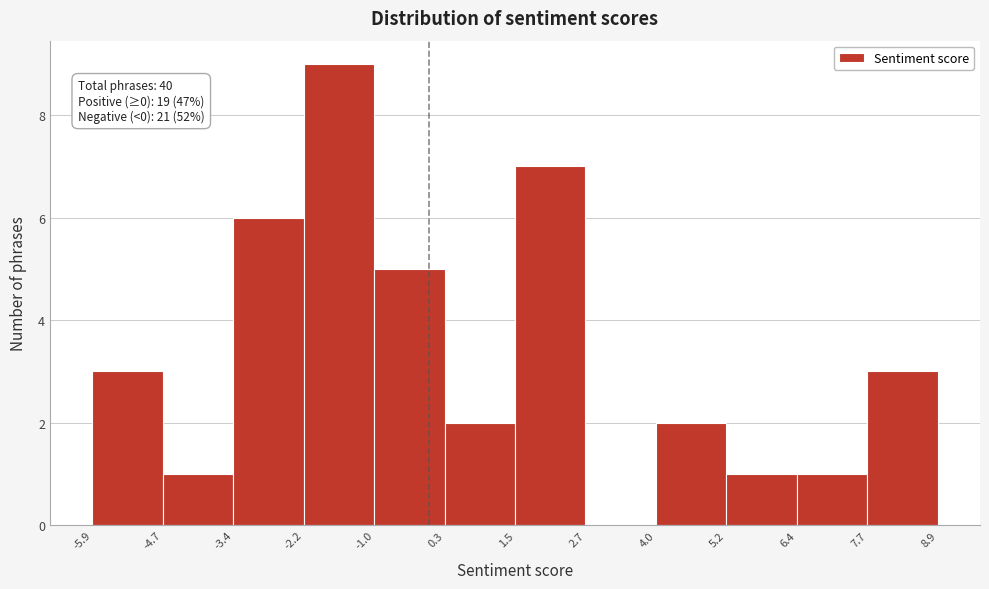

Which range on the x-axis has the tallest bar?

-2.2 to -1.0